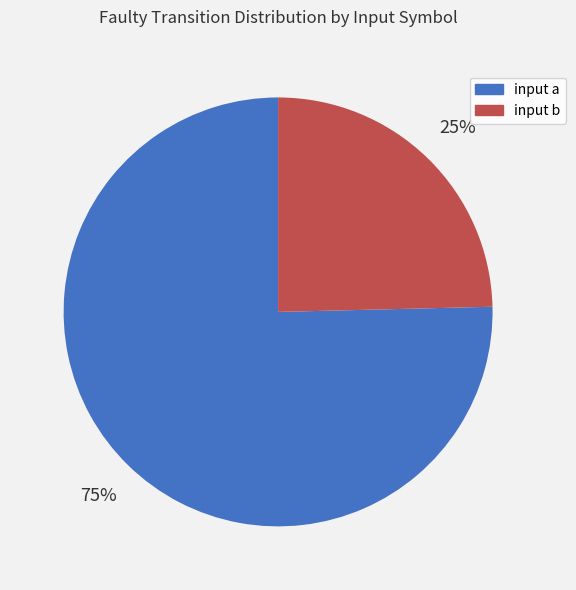

To the nearest percent, what percentage of the pie is input a?

75%